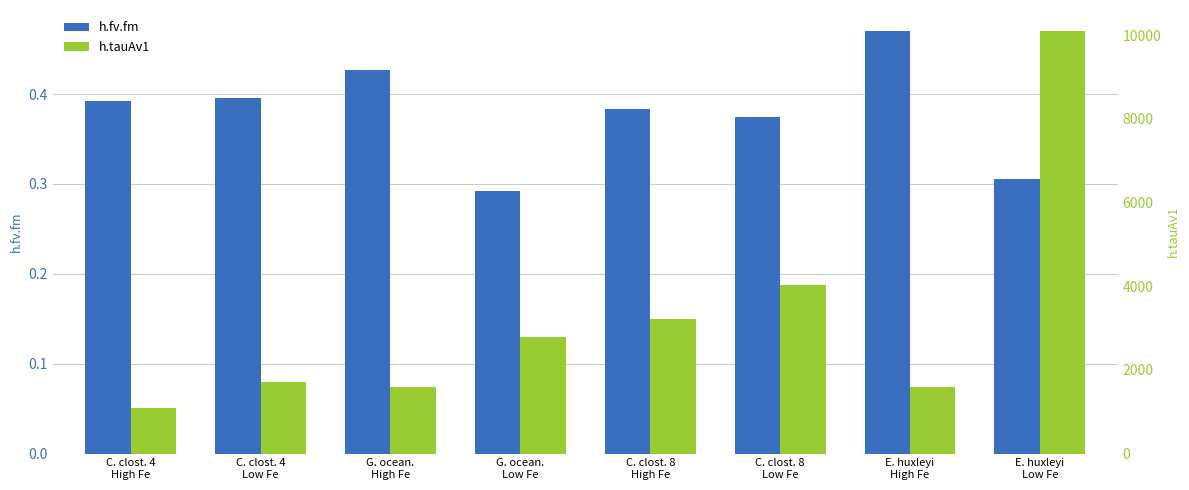

How many data points in h.tauAv1 are less than 2789?

4